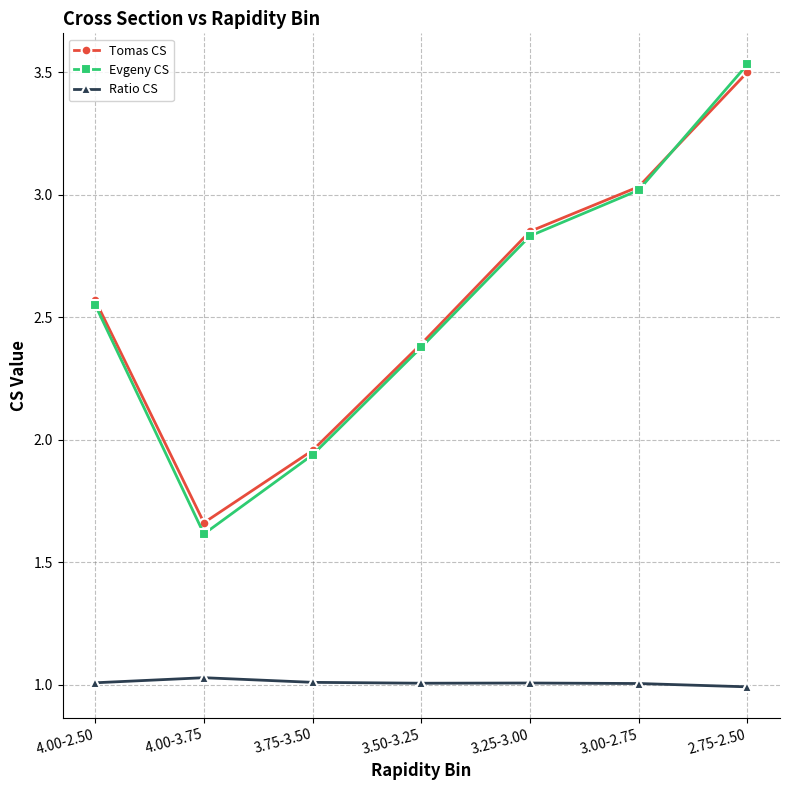

At which label does Tomas CS reach its peak?

2.75-2.50